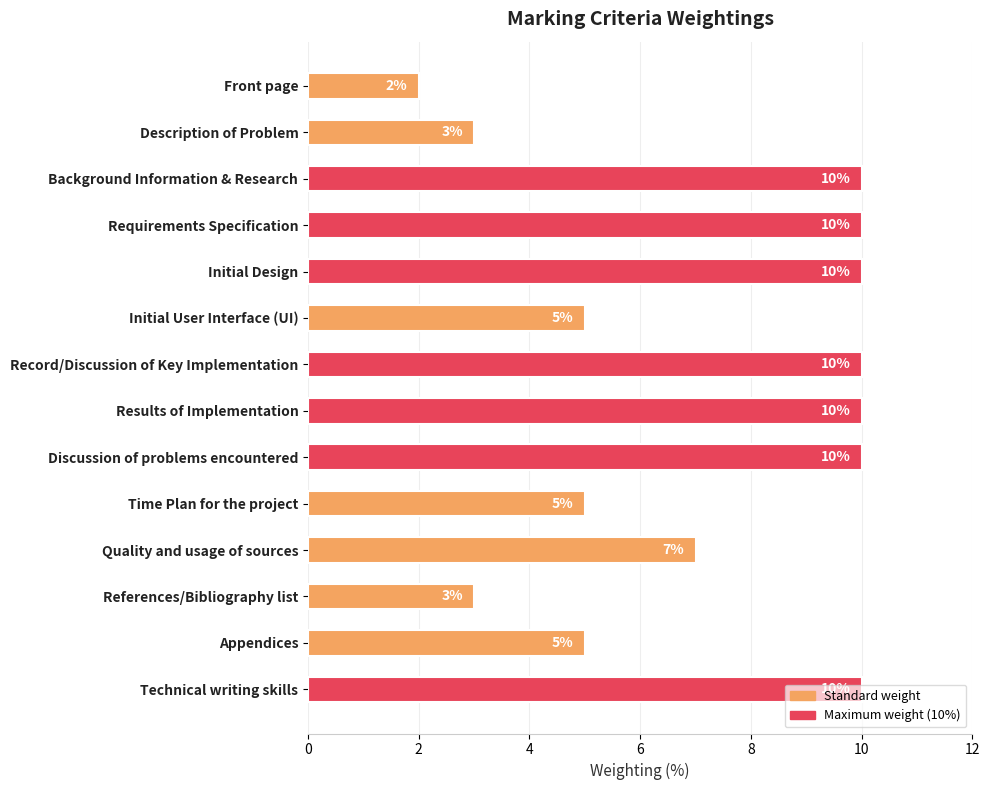

What is the maximum value shown in the chart?

10